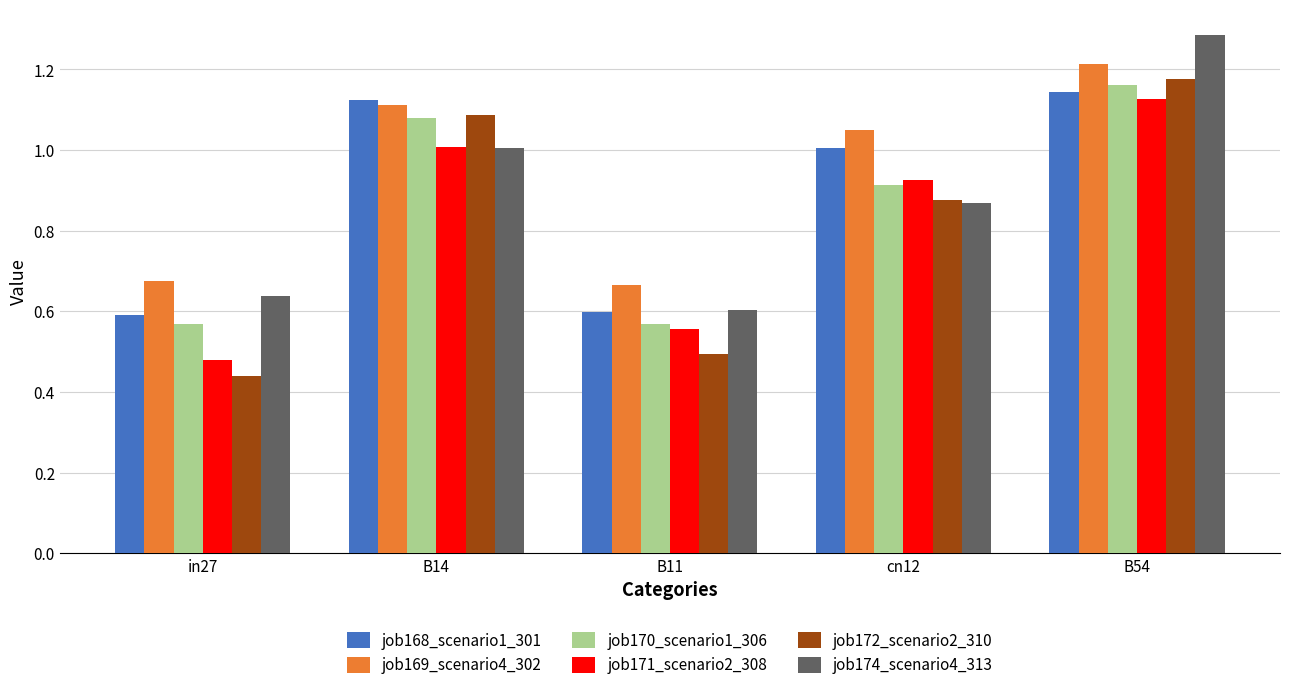

What is the sum of the job174_scenario4_313 values at B14 and B54?

2.3